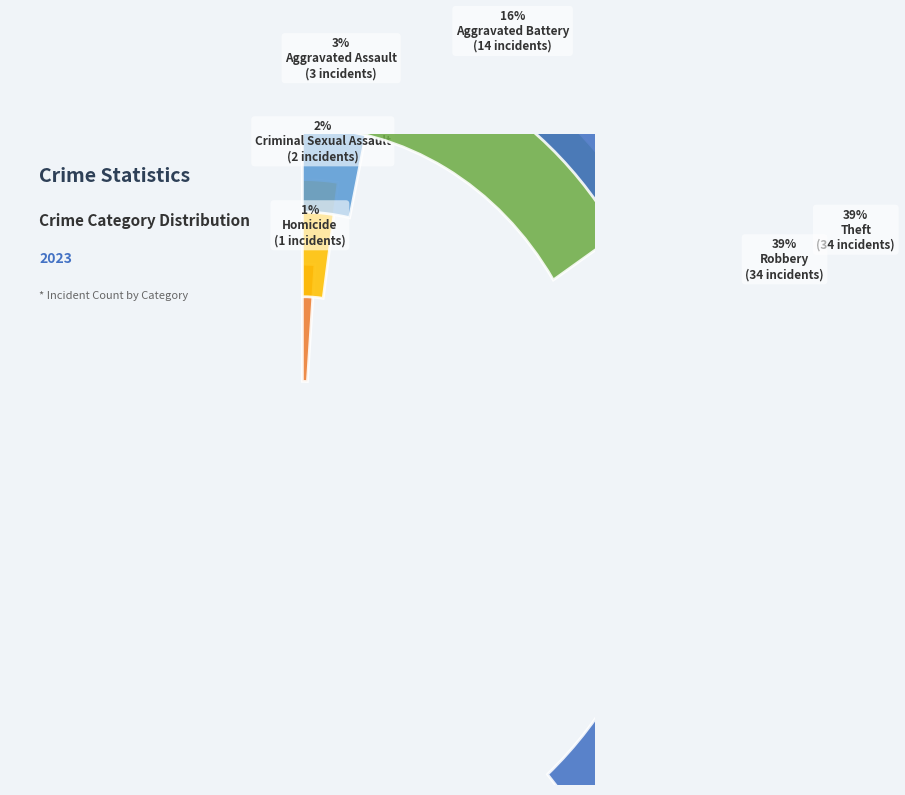

To the nearest percent, what is the difference between the Robbery and Homicide slice percentages?

38%